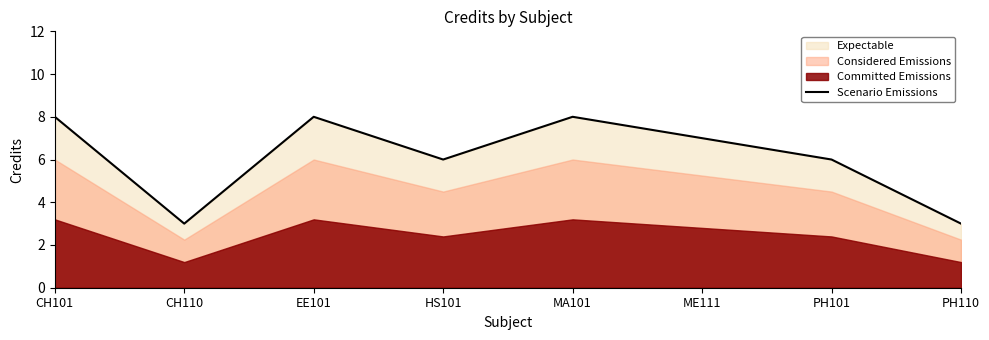

Where is the first local minimum?

CH110